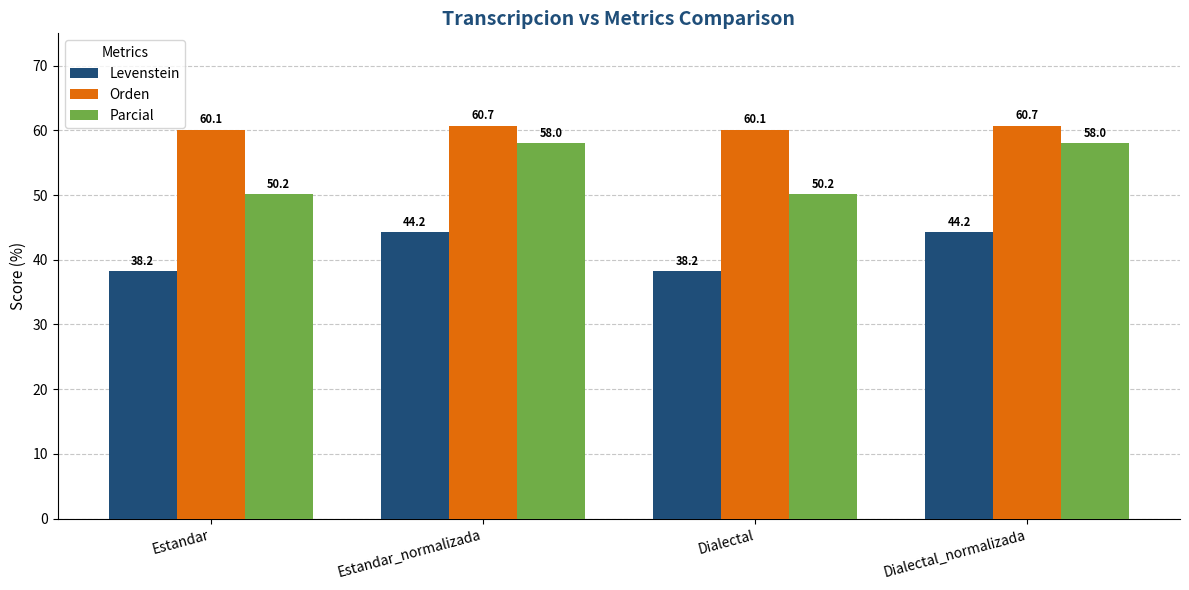

What position from the right is Estandar?

4